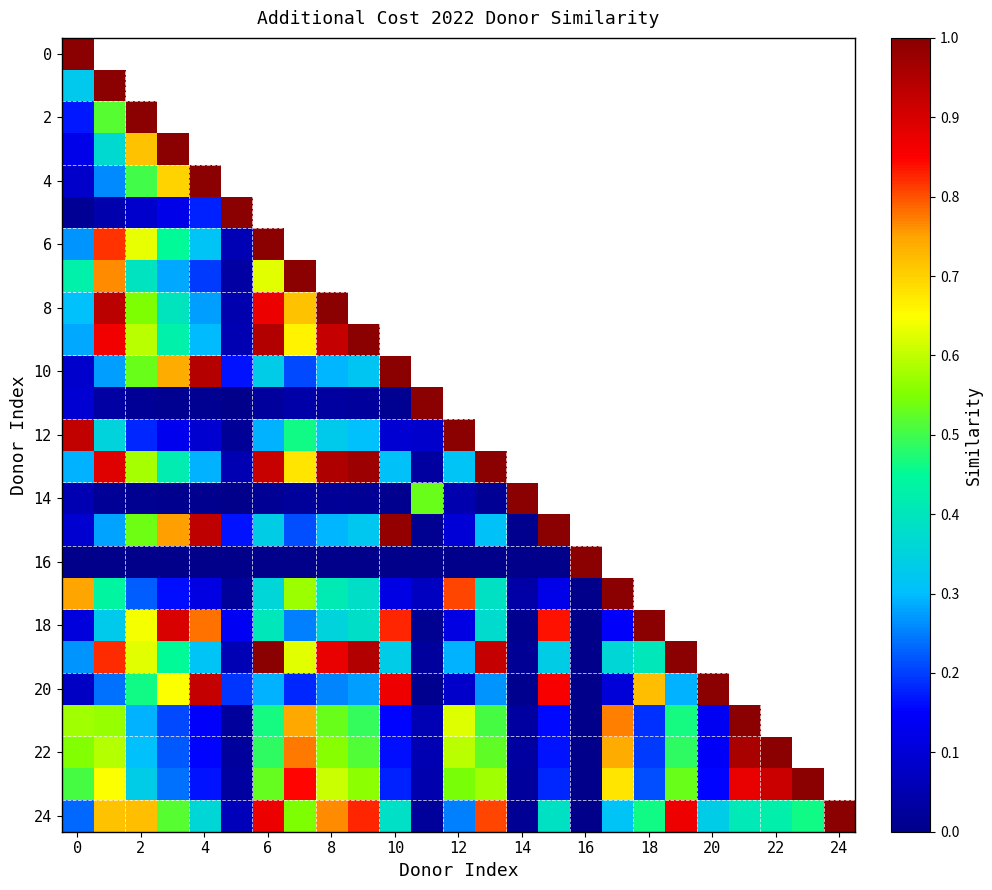

Count the number of categories in the chart.

25